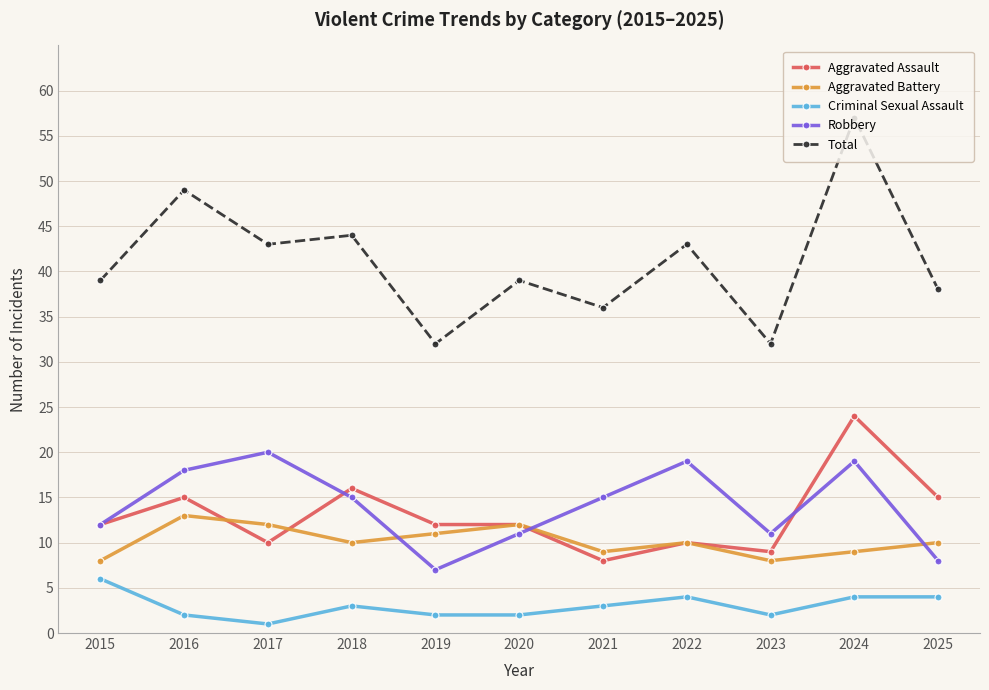

How many data points in Robbery are less than 15?

5